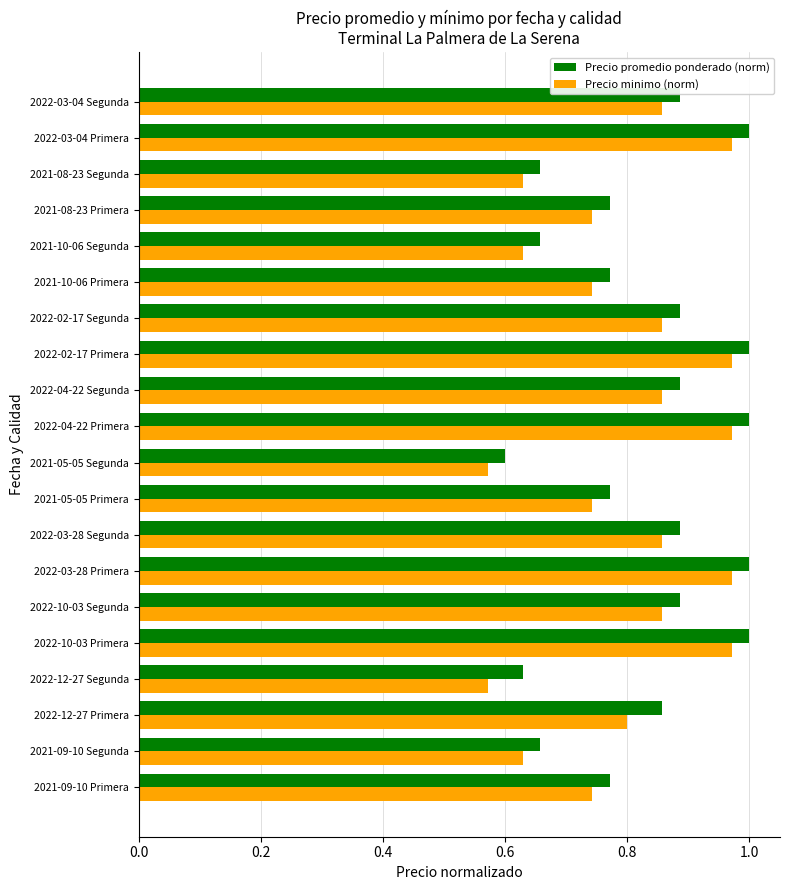

What is the sum of all Precio promedio ponderado (norm) values?

16.6